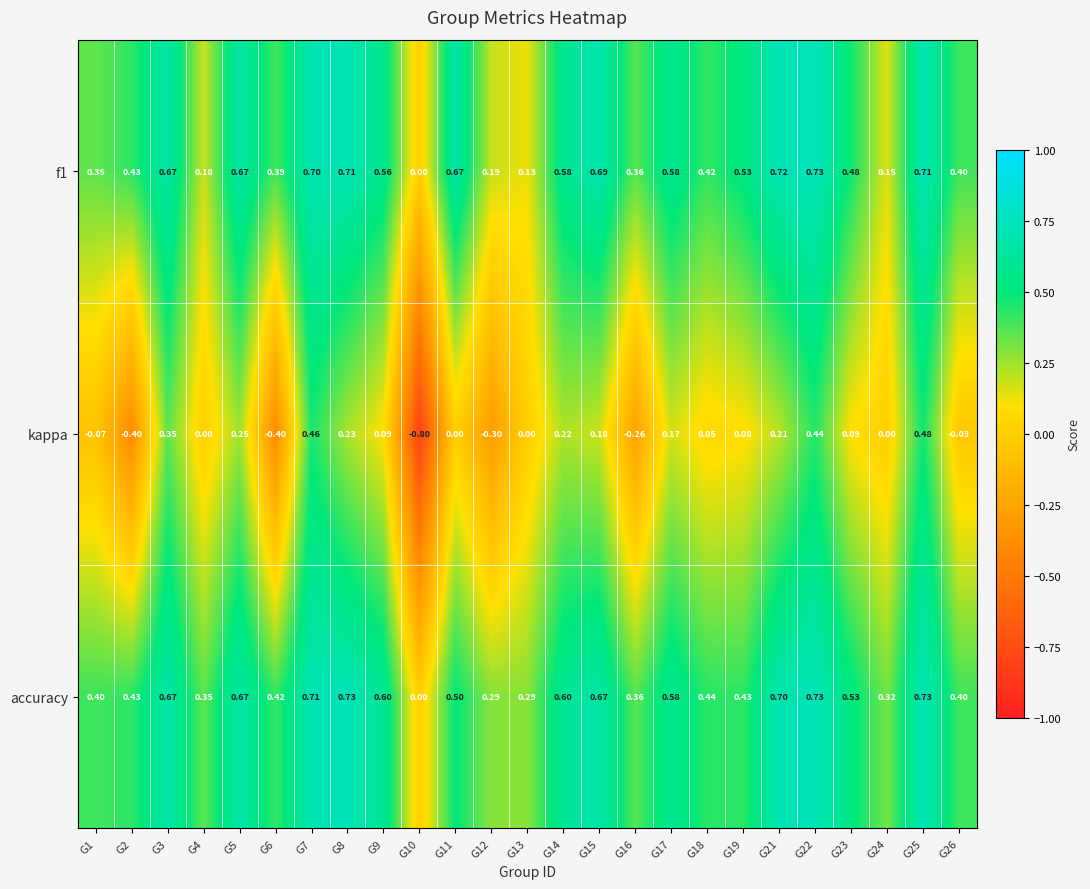

What is the total value across all series at G4?

0.5